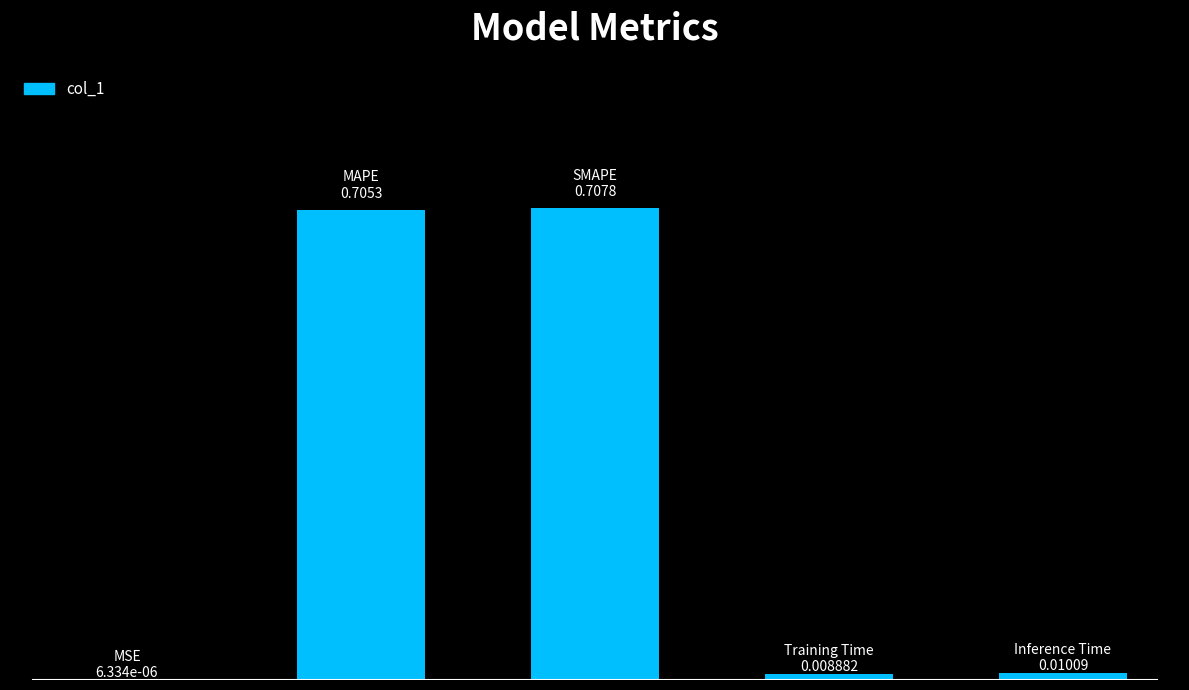

What is the difference between the second highest and second lowest values?

0.7